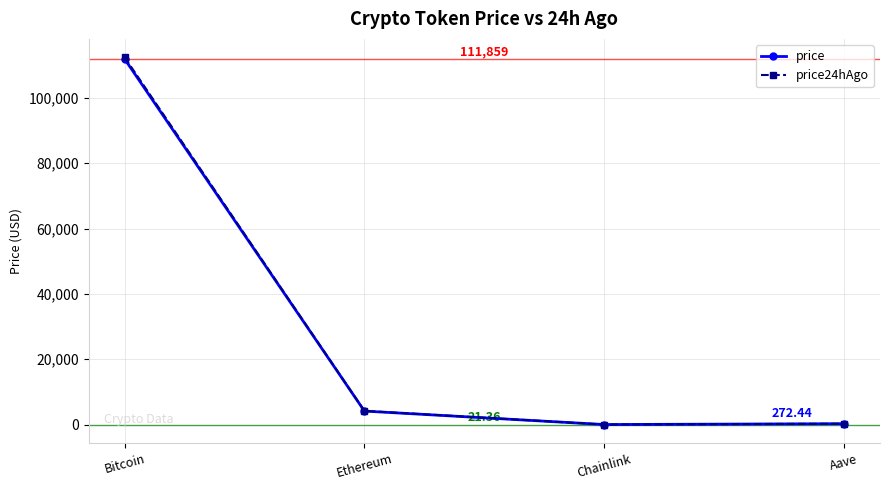

At which label is price closest to 55940?

Ethereum